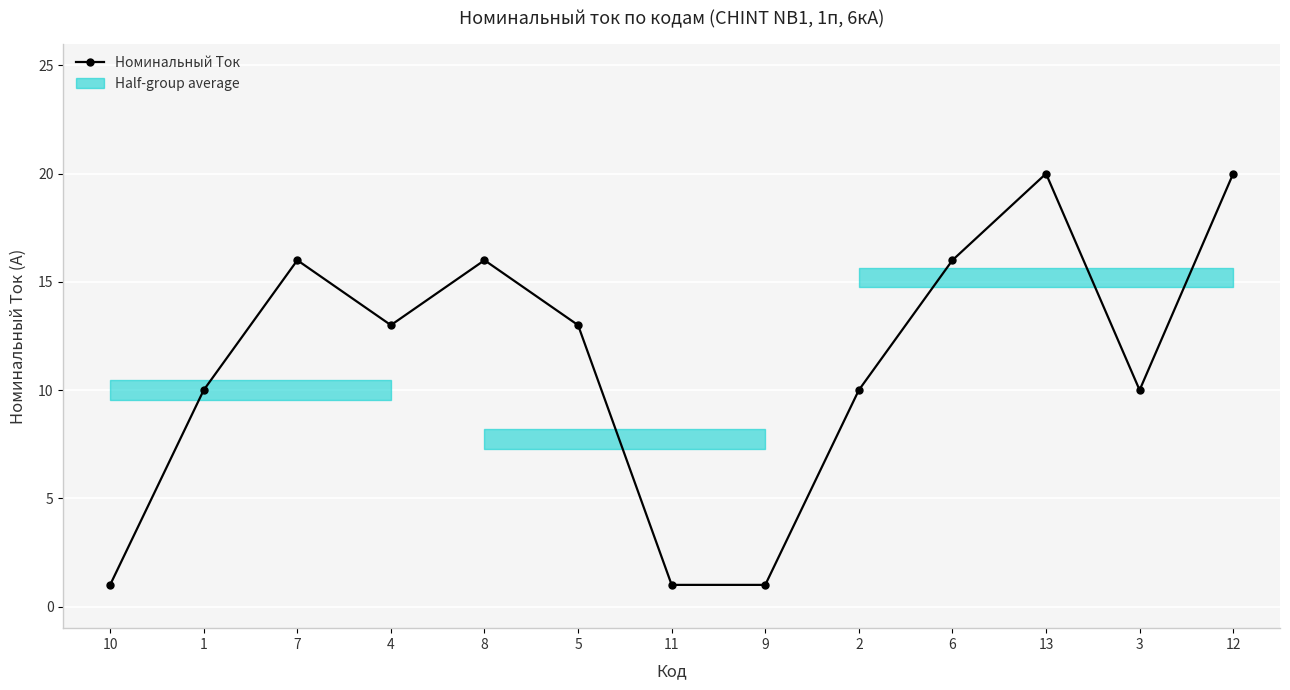

What is the label of the 9th point from the right?

8